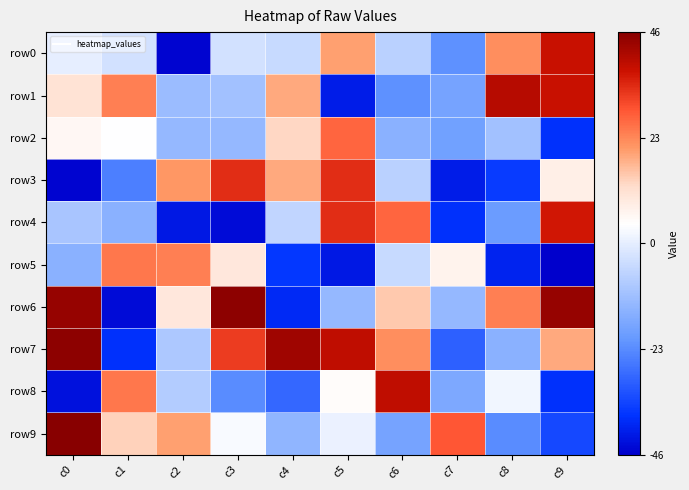

Between c0 and c6, which series saw the biggest shift?

row8